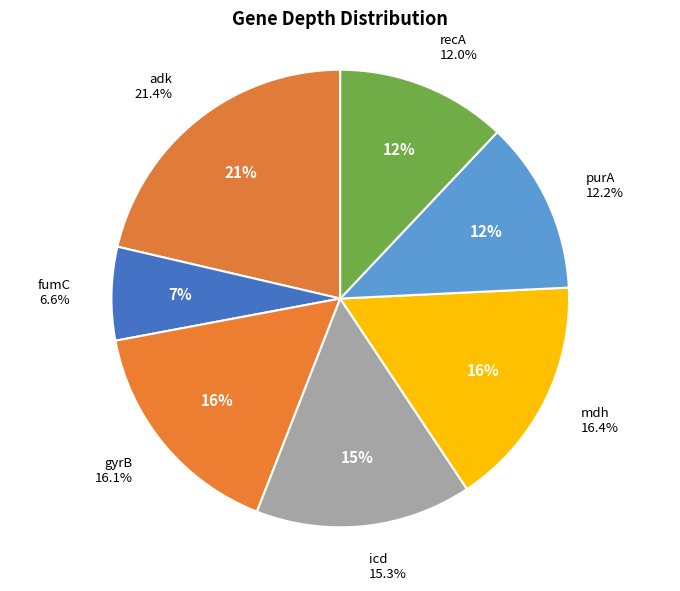

To the nearest percent, what is the difference between the largest and smallest slice percentages?

15%